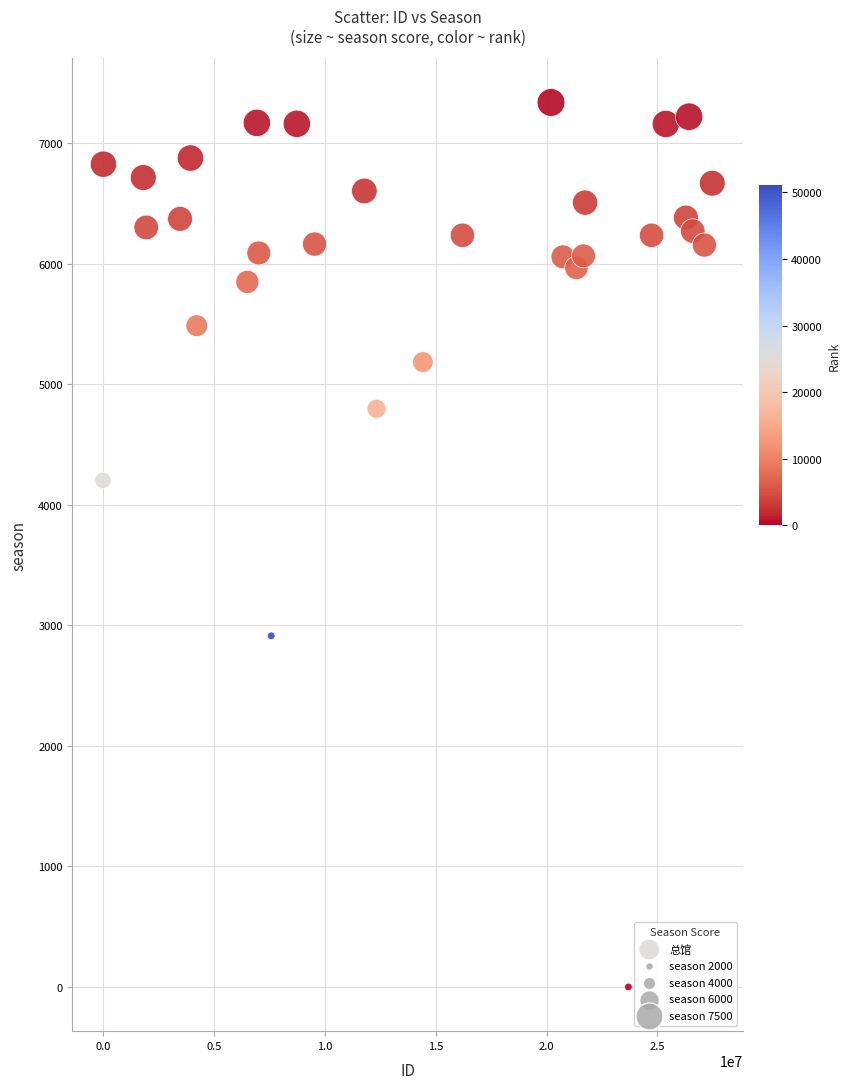

What Y value in the scatter plot is closest to 3670?

4203